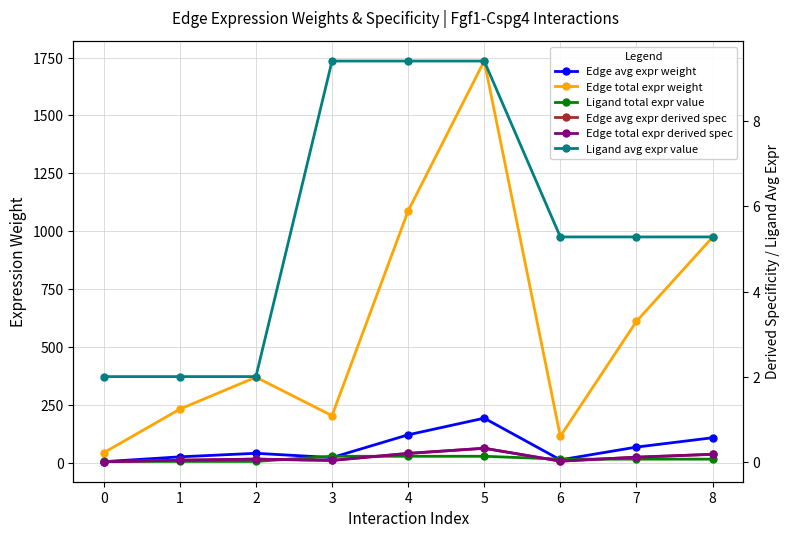

Count the number of categories in the chart.

9